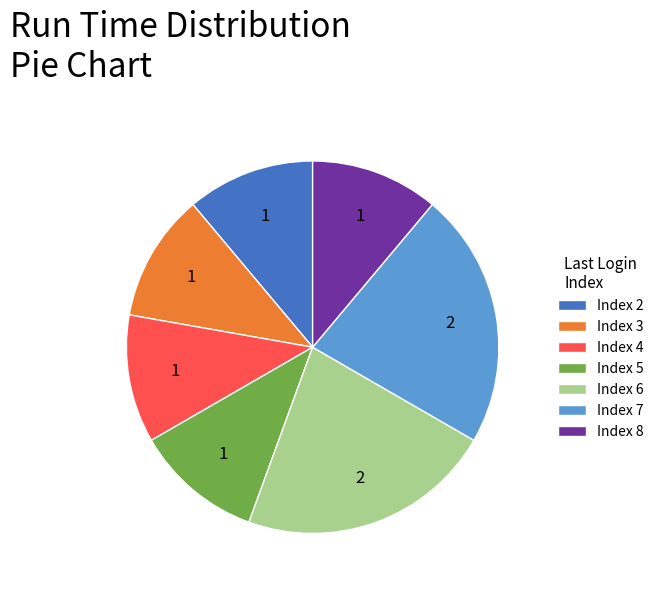

What is the ratio of the value at Index 3 to the value at Index 5?

1.0